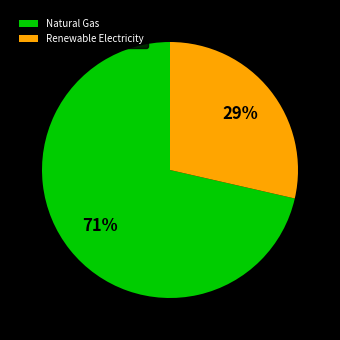

Which slice is the smallest?

Renewable Electricity